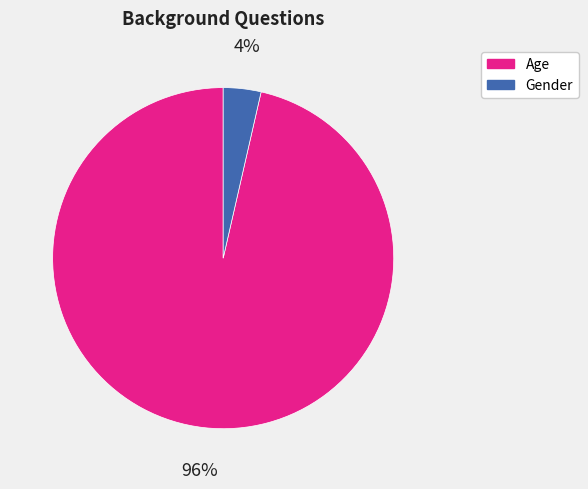

Which category has the biggest portion of the pie?

Age